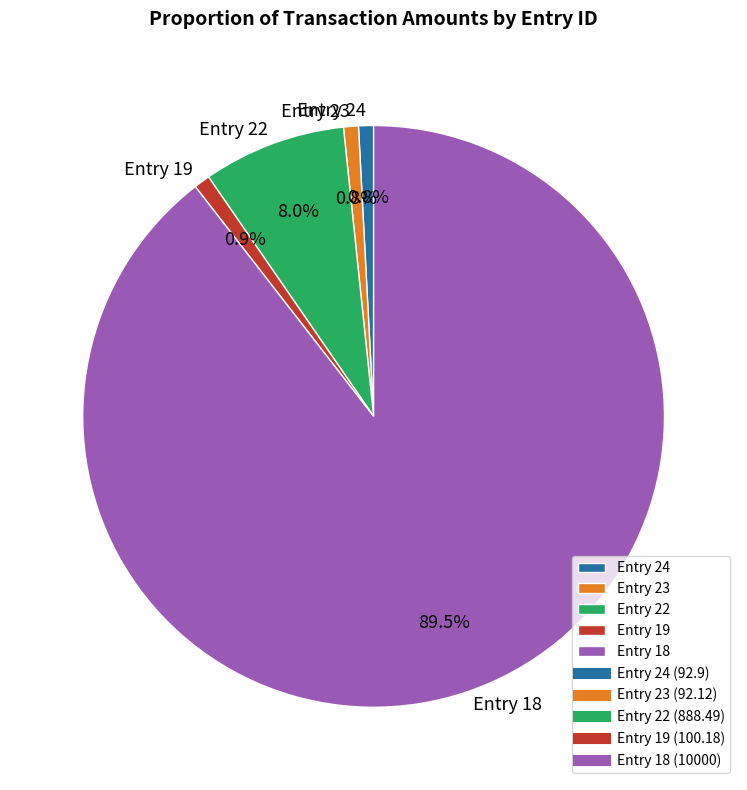

How many segments does this pie chart have?

5